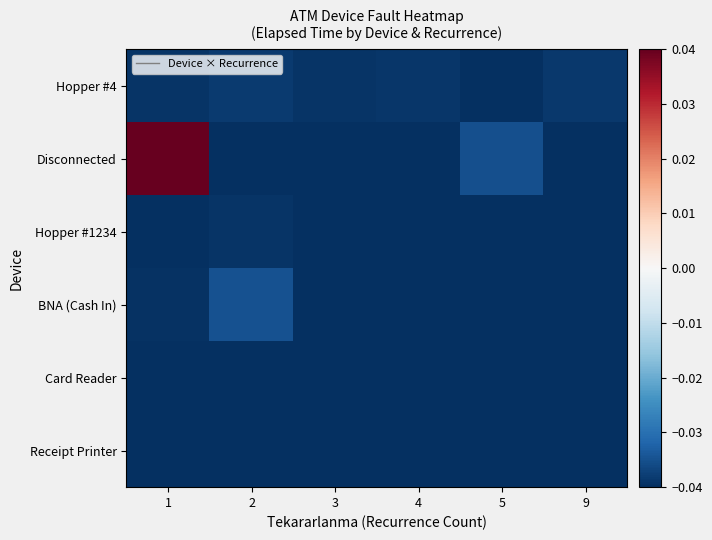

Which series has the widest spread of values?

Disconnected